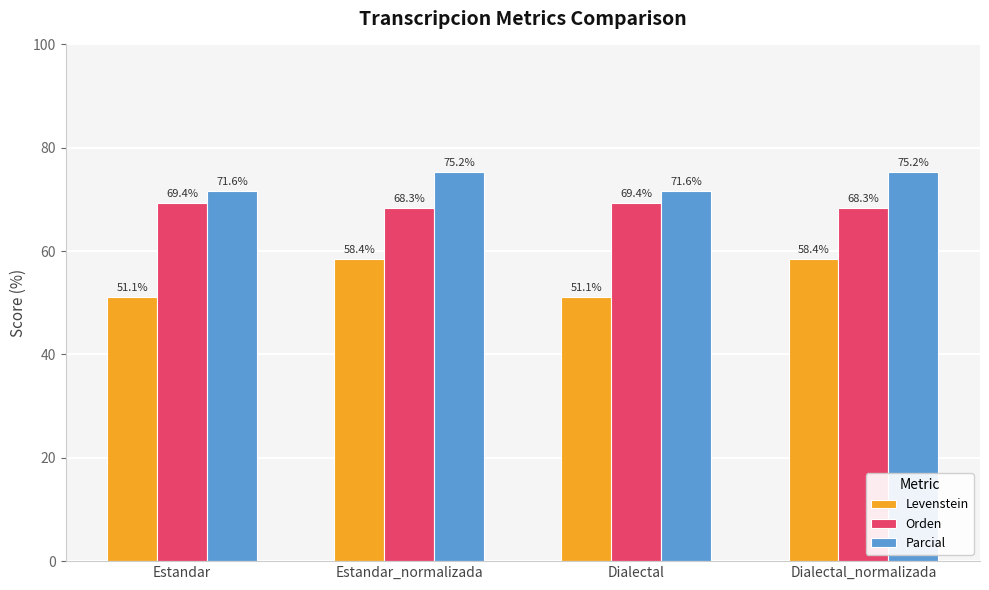

The value of Parcial at Estandar is 127.0. True or false?

False